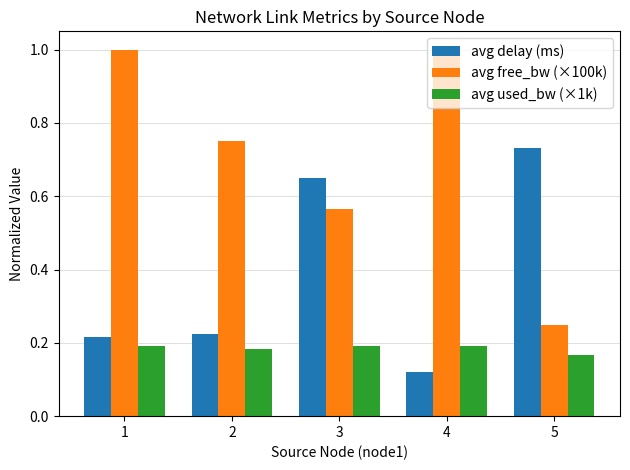

What is the average value of the avg delay (ms) series?

0.4